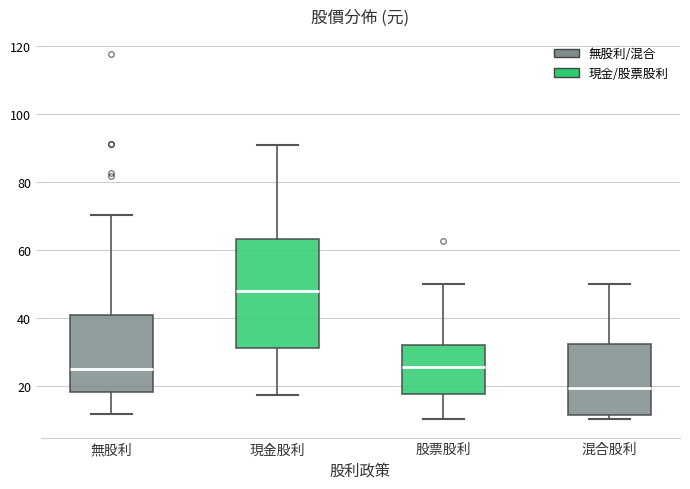

Which box's median line is the highest?

現金股利